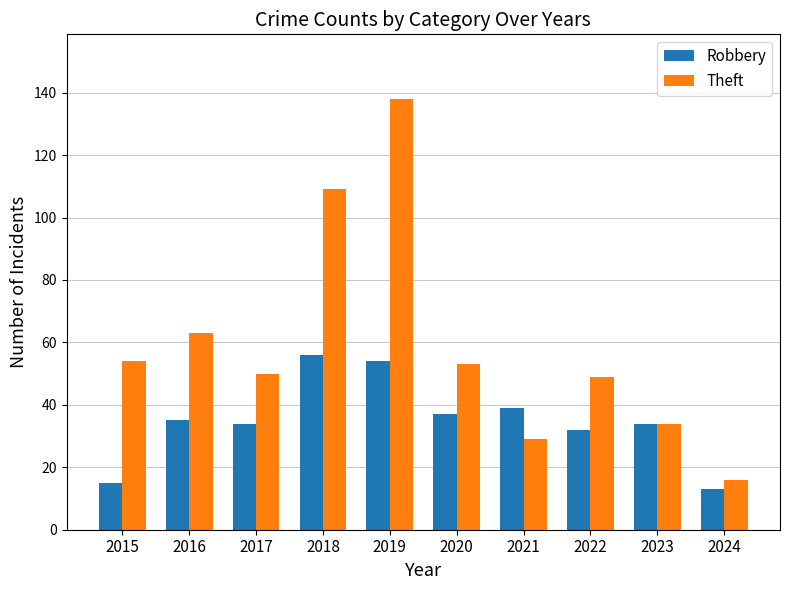

How many categories are shown in the chart?

10